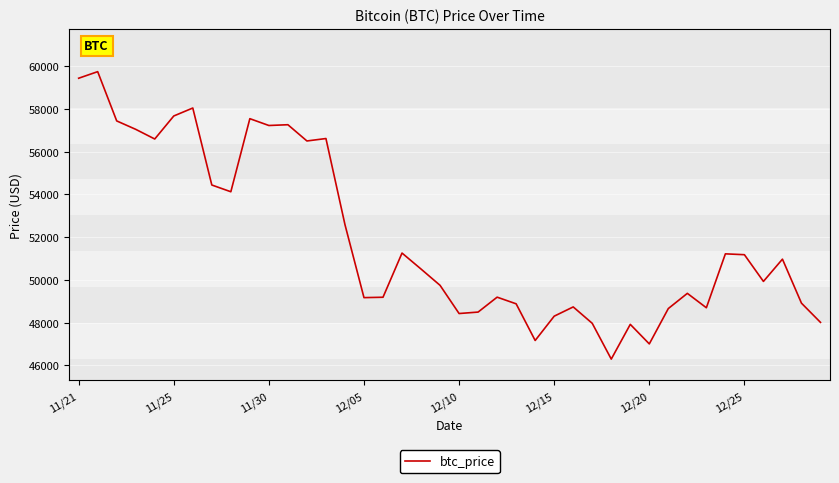

What is the difference between the maximum and minimum values?

13453